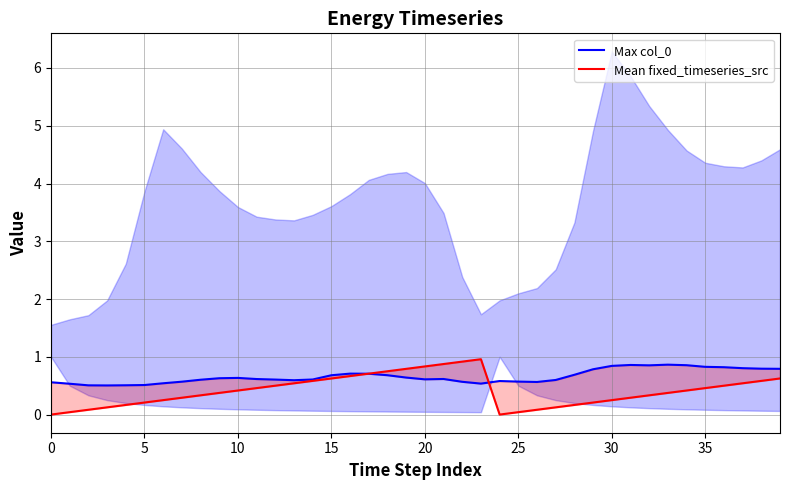

How many lines are shown in the chart?

2